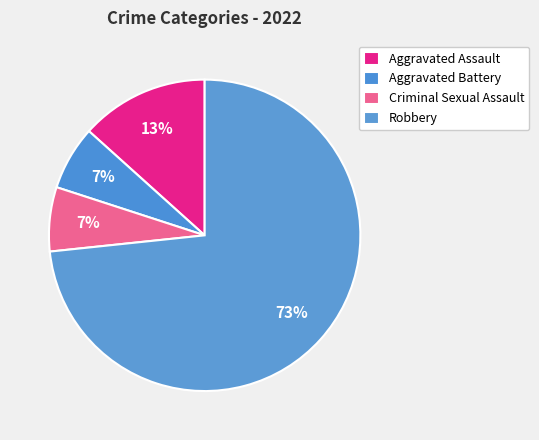

To the nearest percent, what percentage of the pie is Criminal Sexual Assault?

7%